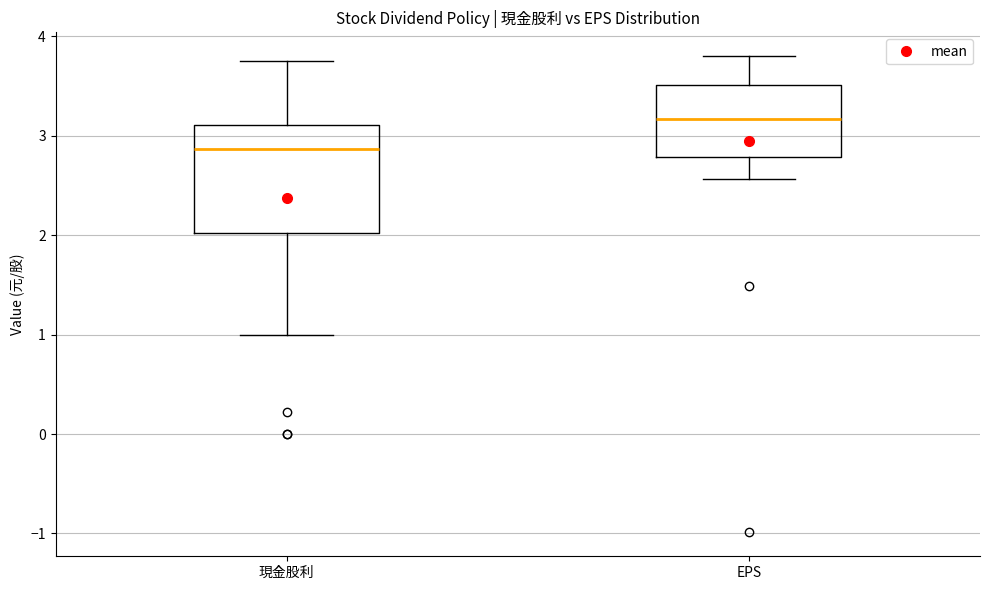

Reading left to right, transcribe this box plot: for each box, give where its median line is, the range the box spans, and where its two whiskers end, as read against the y-axis. The values are not printed on the chart, so give them approximately, as read against the axis.

現金股利: median 2.9, box 2.0 to 3.1, whiskers 1.0 to 3.8
EPS: median 3.2, box 2.8 to 3.5, whiskers 2.6 to 3.8